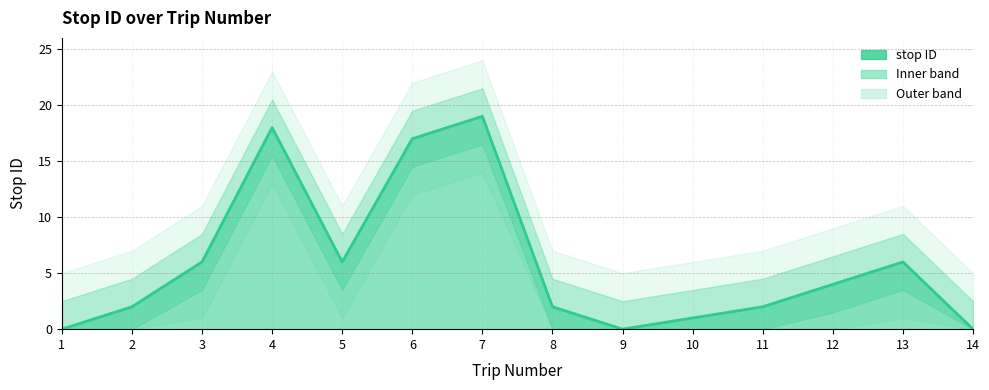

How many lines are shown in the chart?

1